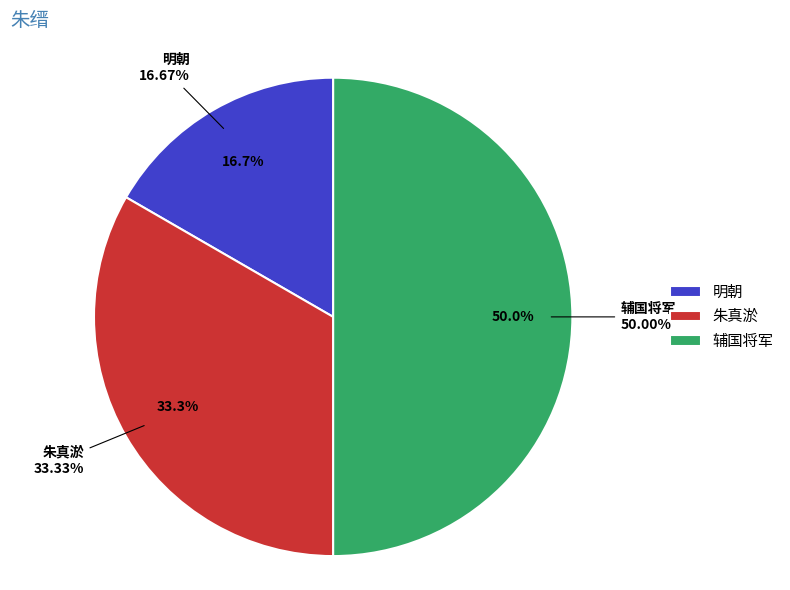

To the nearest percent, what percentage of the pie is 辅国将军?

50%